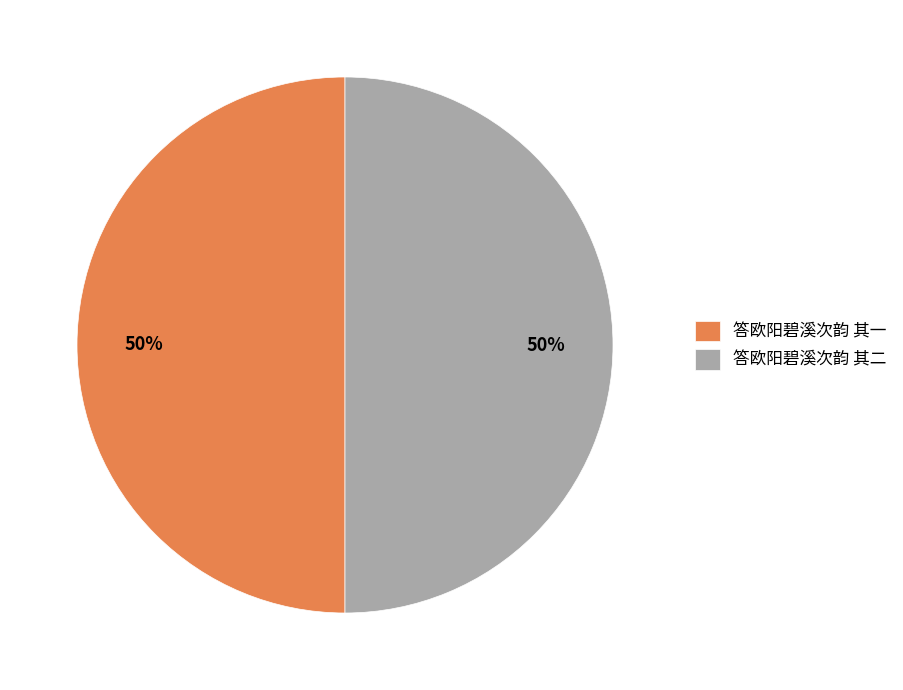

What is the ratio of the value at 答欧阳碧溪次韵 其一 to the value at 答欧阳碧溪次韵 其二?

1.0